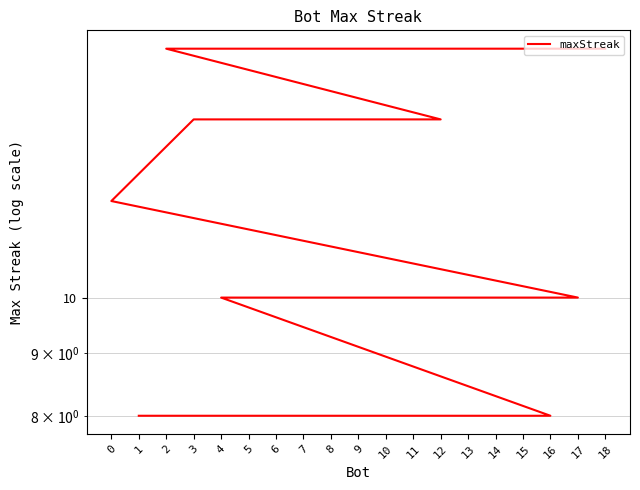

What is the difference between the maximum and second lowest values?

8